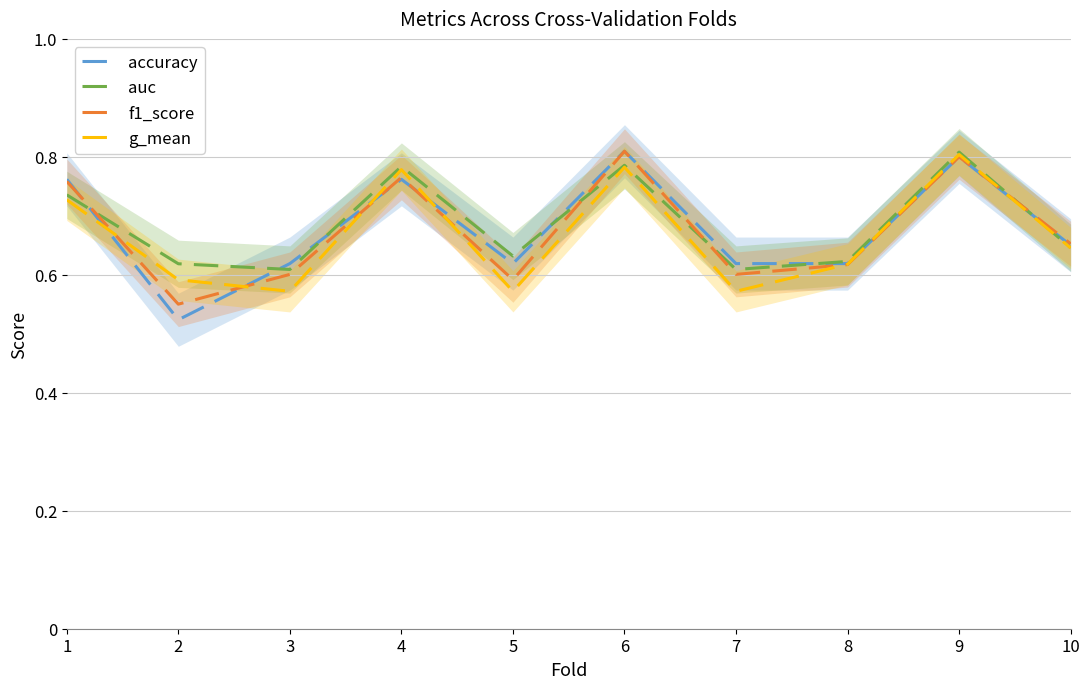

What is the difference between the maximum and second lowest values in the g_mean series?

0.2